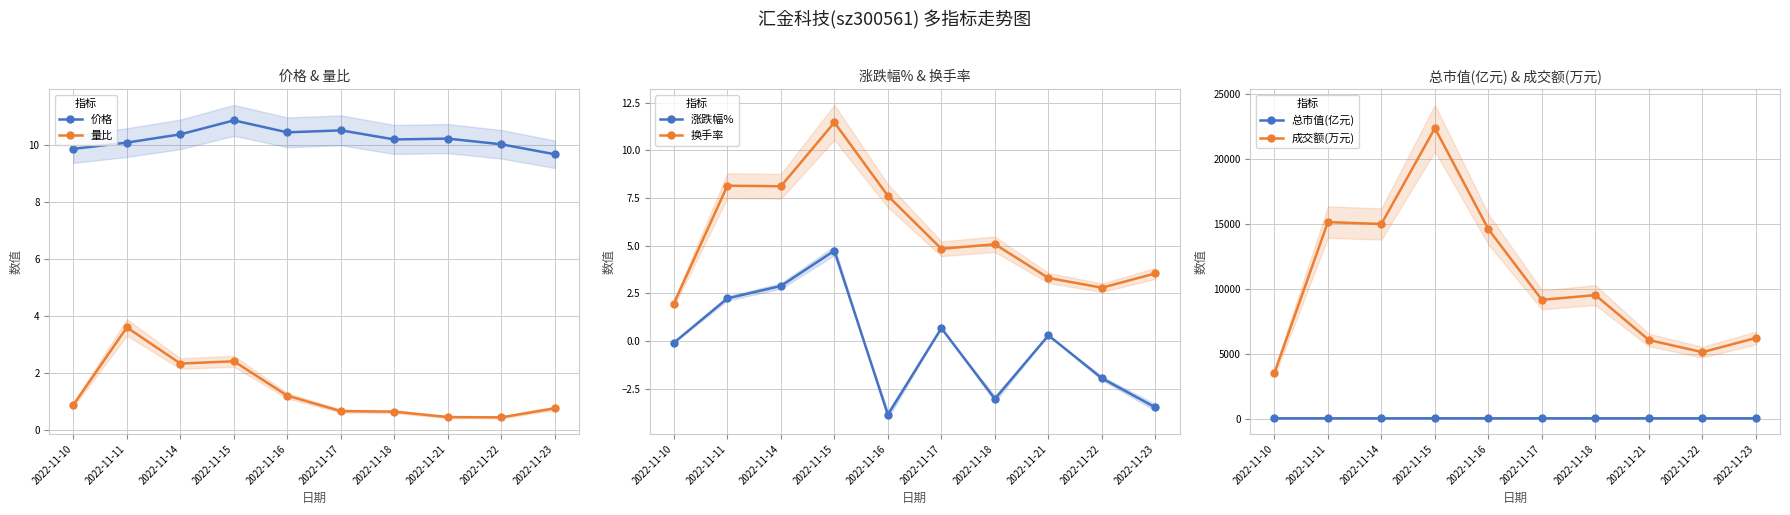

The value of 量比 at 2022-11-21 is 0.4. True or false?

True